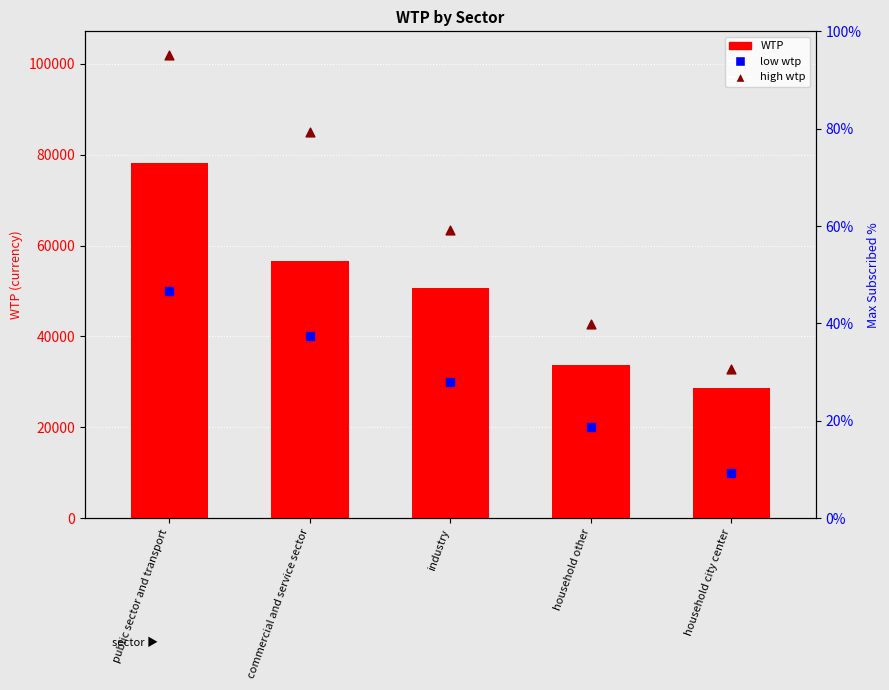

Which series has the largest Y range (max minus min)?

high wtp